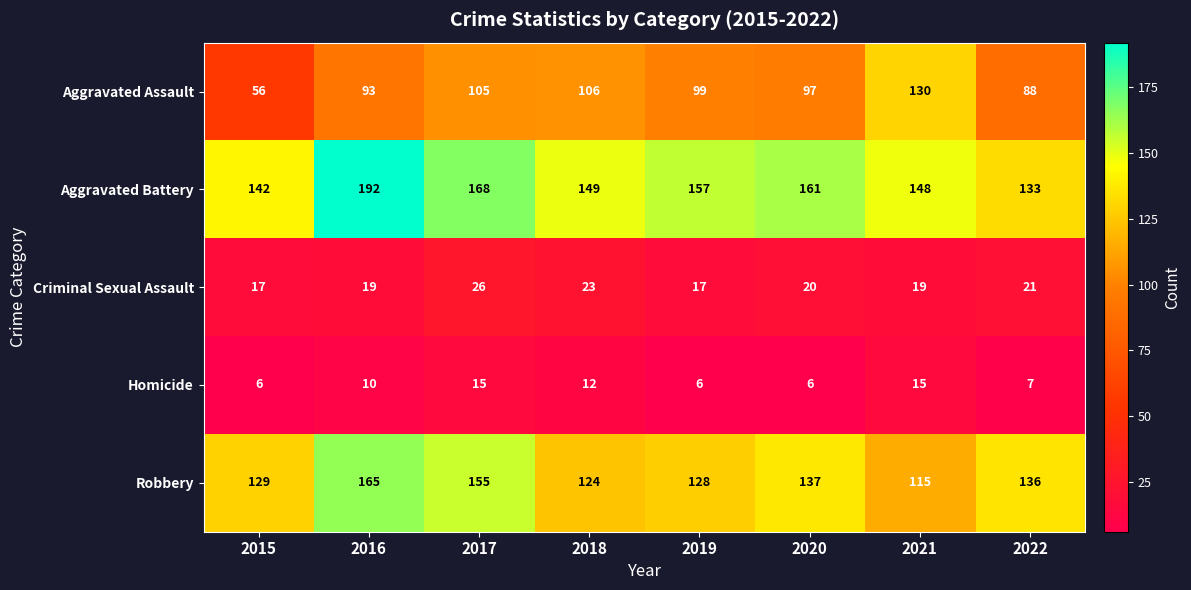

How many values in the Robbery series are below 136?

4